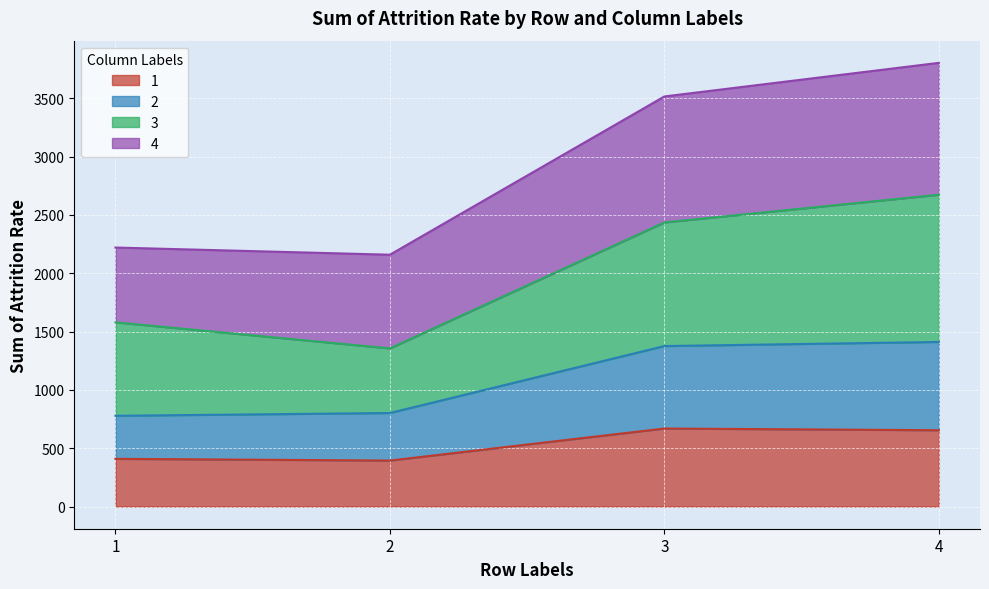

What is the highest value of the 1 series?

668.8